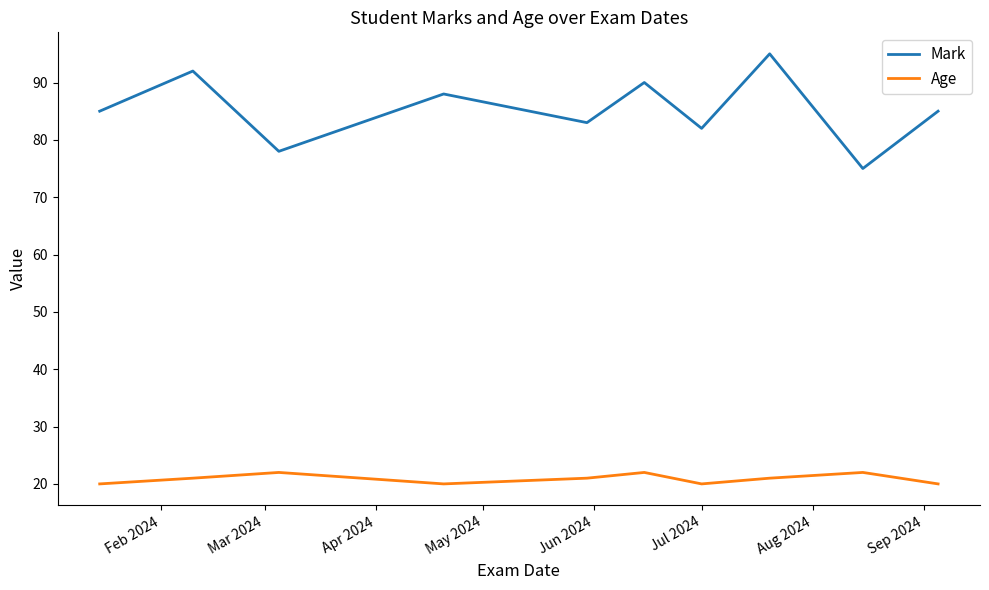

Which series has the largest range (max minus min)?

Mark